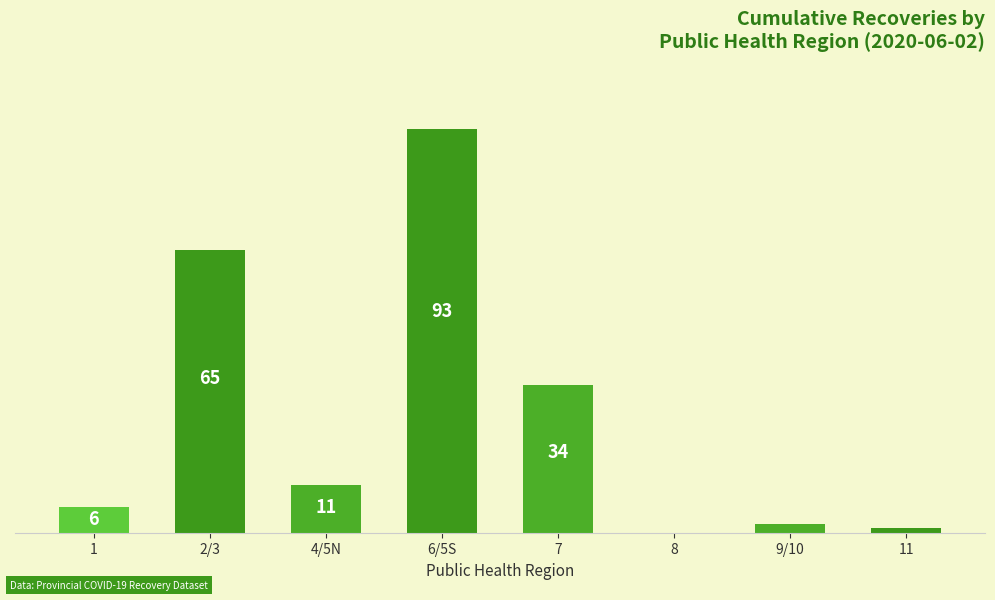

At which label does the data first exceed 11?

2/3